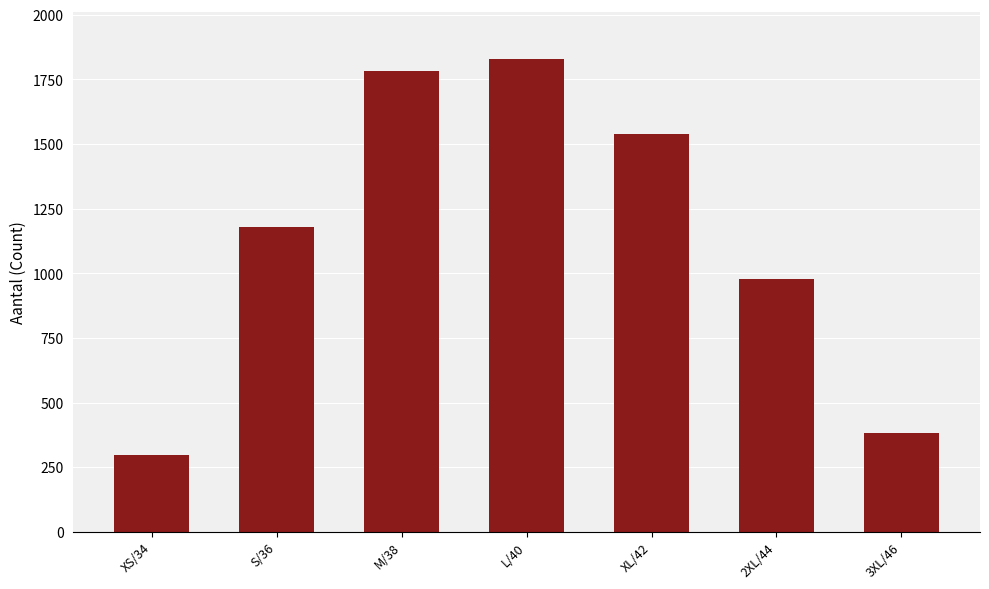

What is the value of the 1st bar from the left?

296